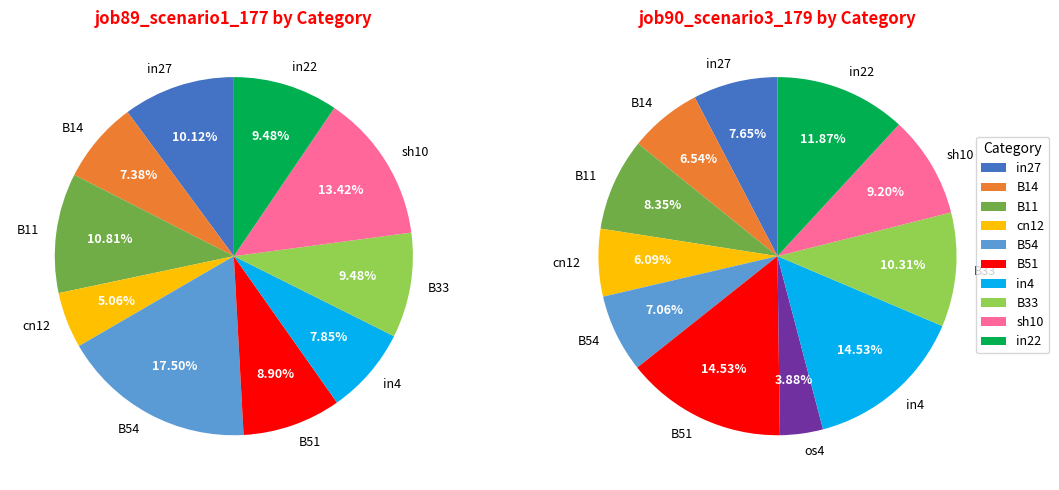

Which category has the smallest portion of the pie?

os4